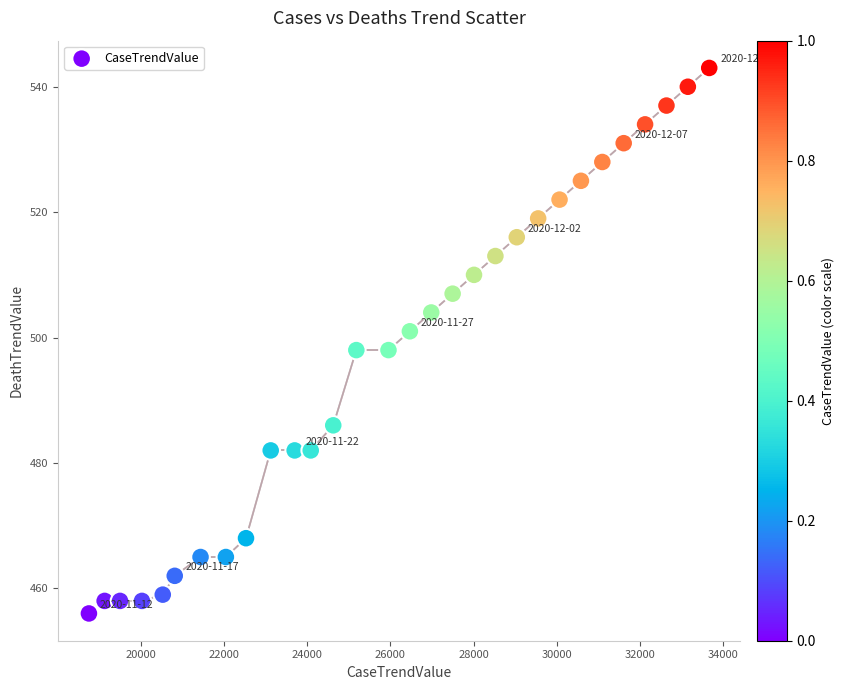

What is the range of X values (max minus min)?

14911